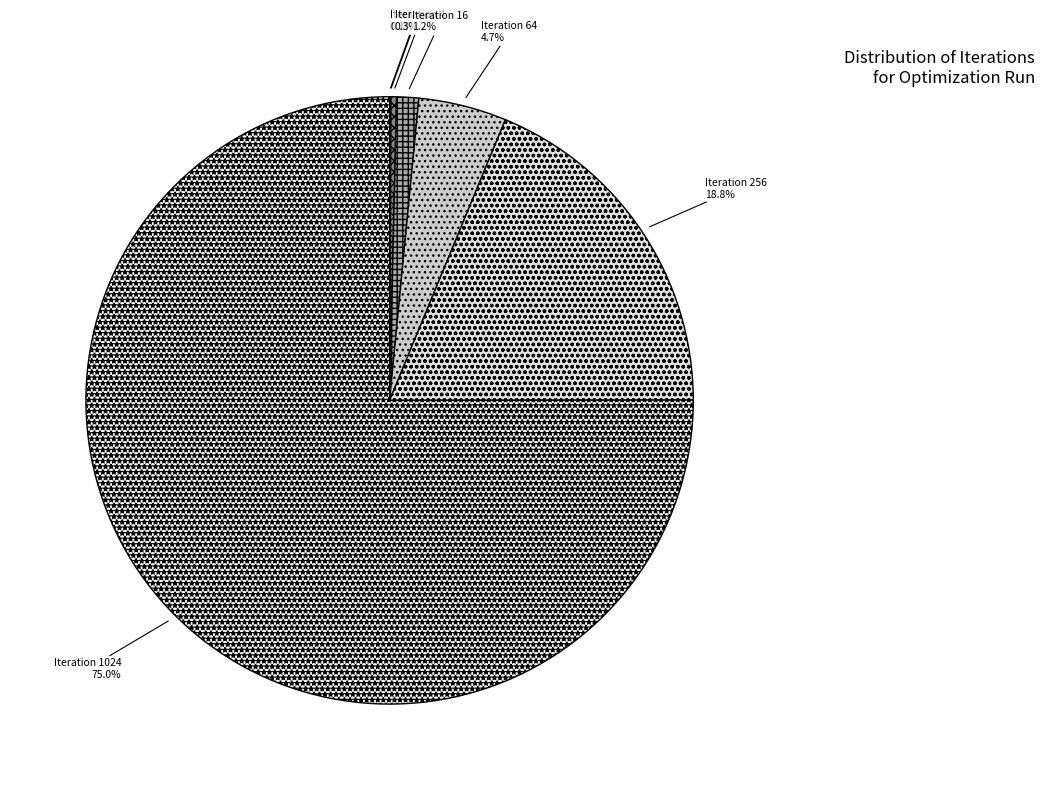

What percentage is NOT represented by Iteration 64?

95.3%